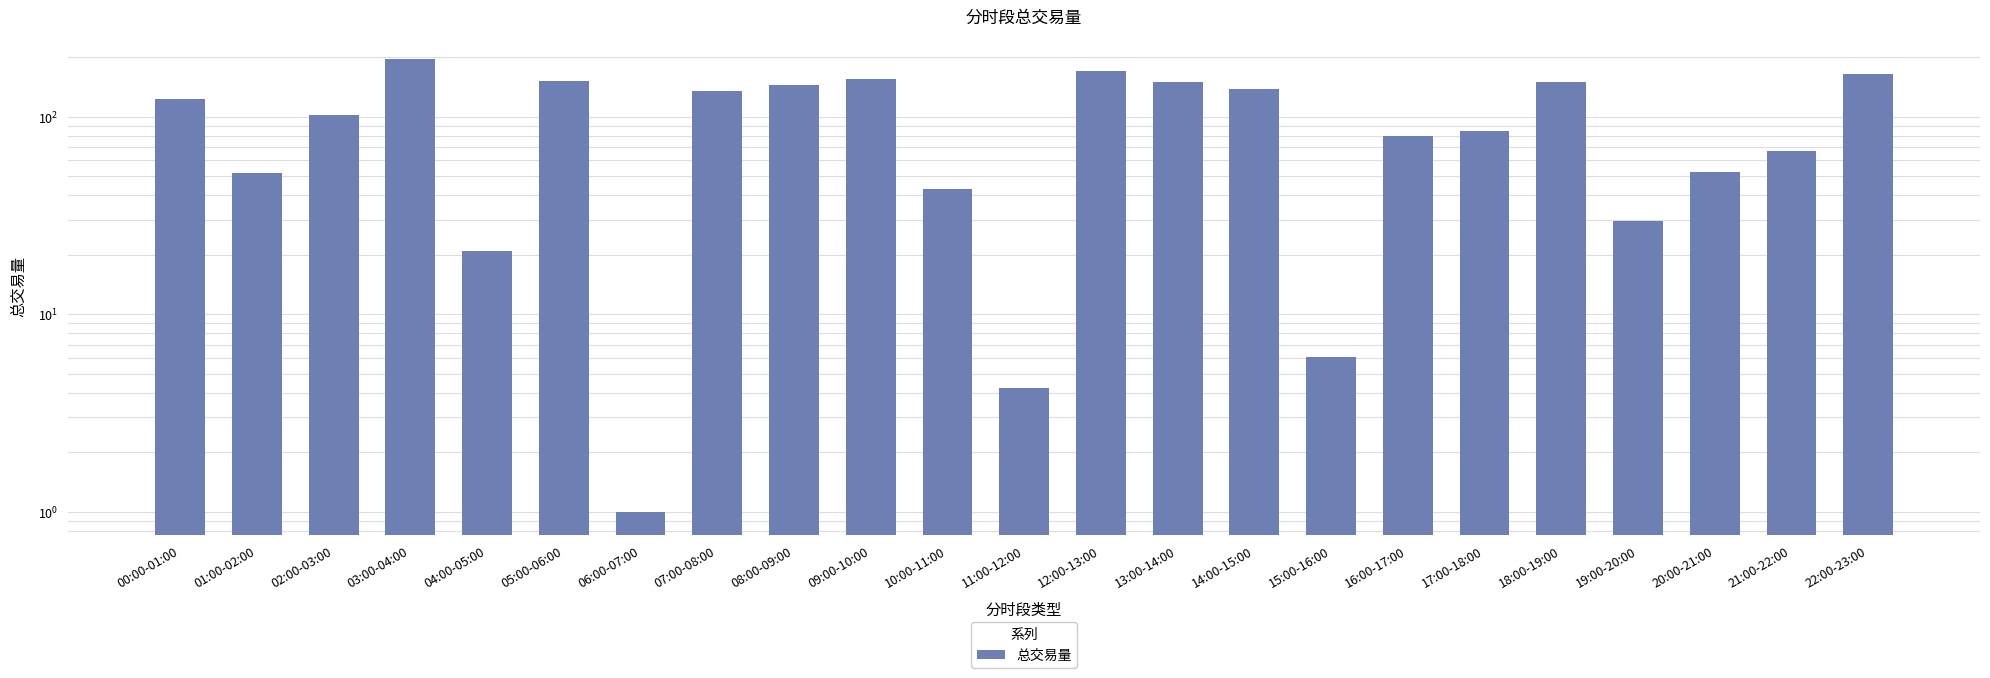

What is the change in value from 12:00-13:00 to 17:00-18:00?

-85.1